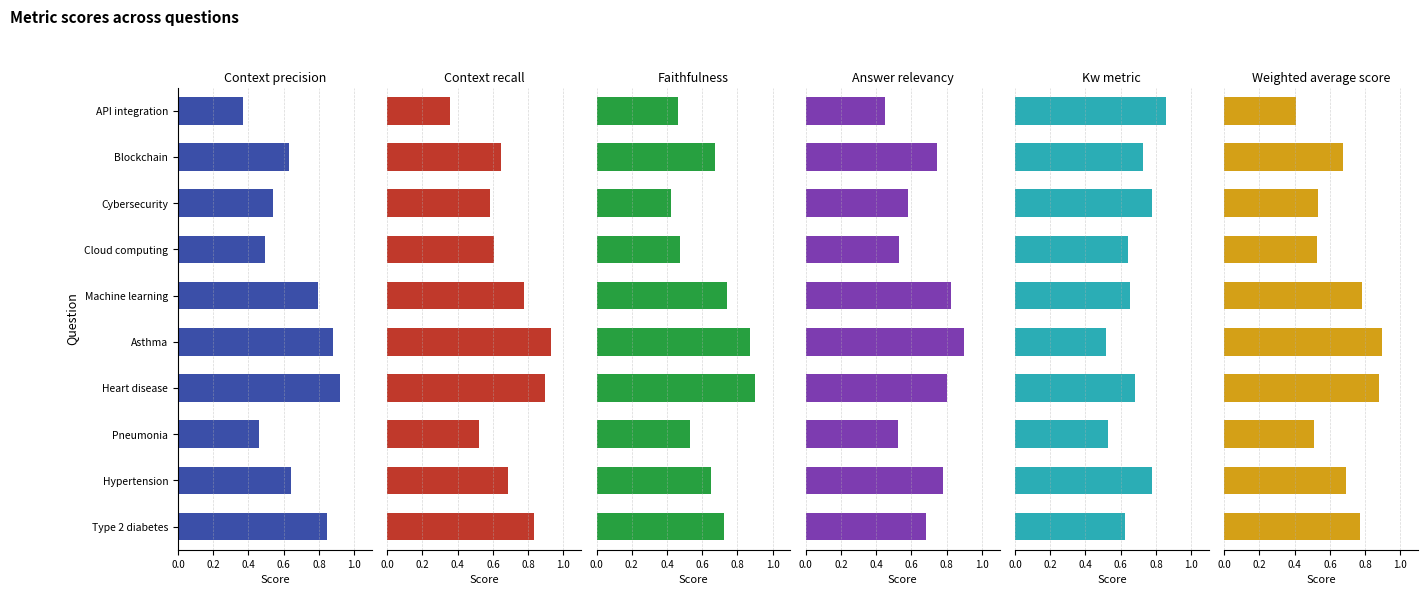

Rank the series by their maximum value, from highest to lowest.

context_recall, context_precision, faithfulness, answer_relevancy, weighted_average_score, kw_metric